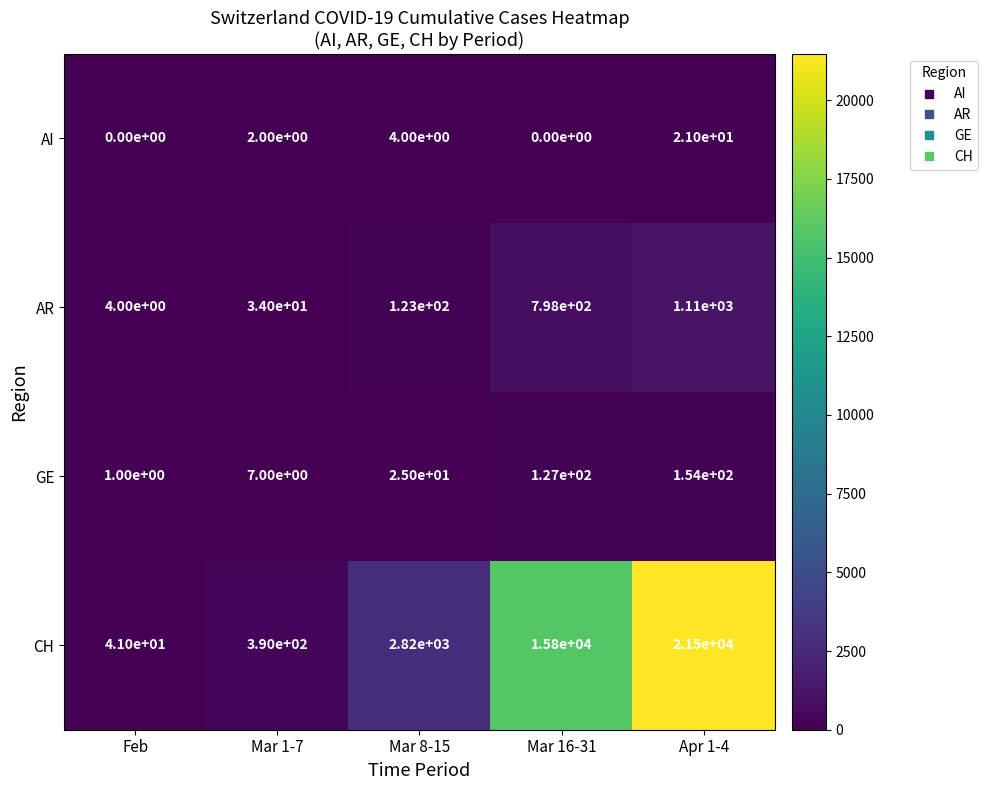

Reading right to left, extract all data points from this chart.

AI: Apr 1-4=21	Mar 16-31=0	Mar 8-15=4	Mar 1-7=2	Feb=0
AR: Apr 1-4=1110	Mar 16-31=798	Mar 8-15=123	Mar 1-7=34	Feb=4
GE: Apr 1-4=154	Mar 16-31=127	Mar 8-15=25	Mar 1-7=7	Feb=1
CH: Apr 1-4=21500	Mar 16-31=15800	Mar 8-15=2820	Mar 1-7=390	Feb=41